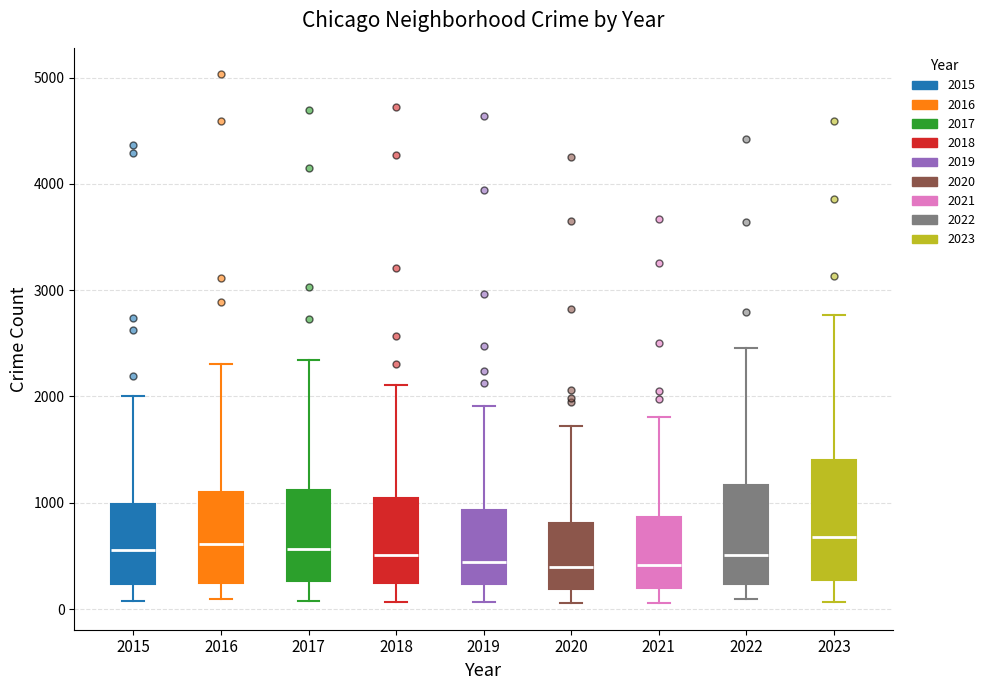

Where is the upper edge of the box at x = 2018 on the y-axis? The values are not printed on the chart, so give them approximately, as read against the axis.

1000